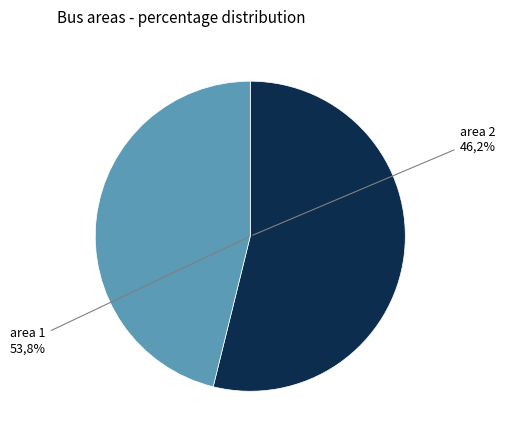

Do area 2 and area 1 together represent more than half of the pie?

Yes